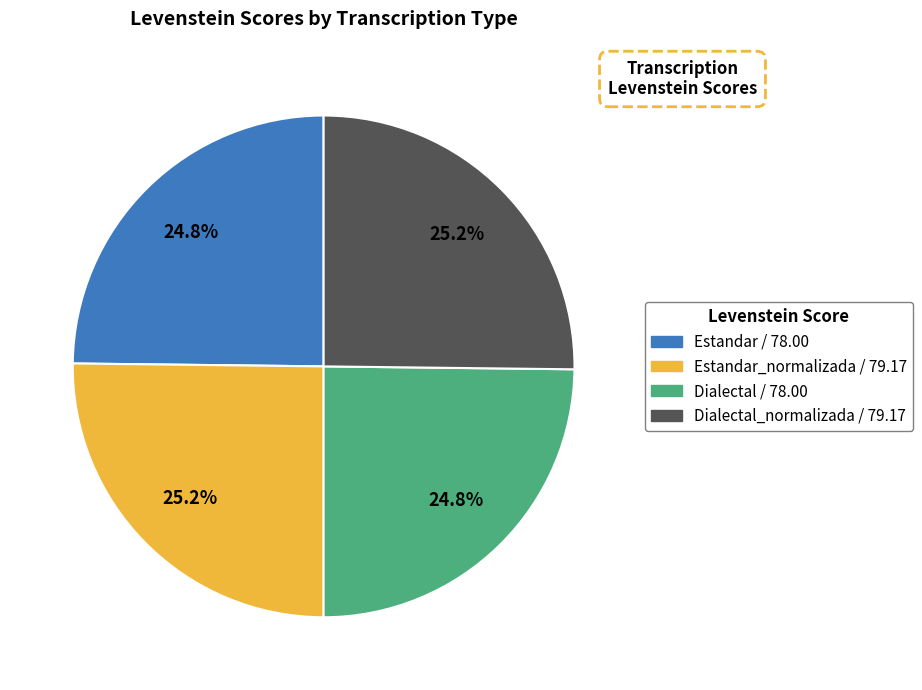

How many segments does this pie chart have?

4